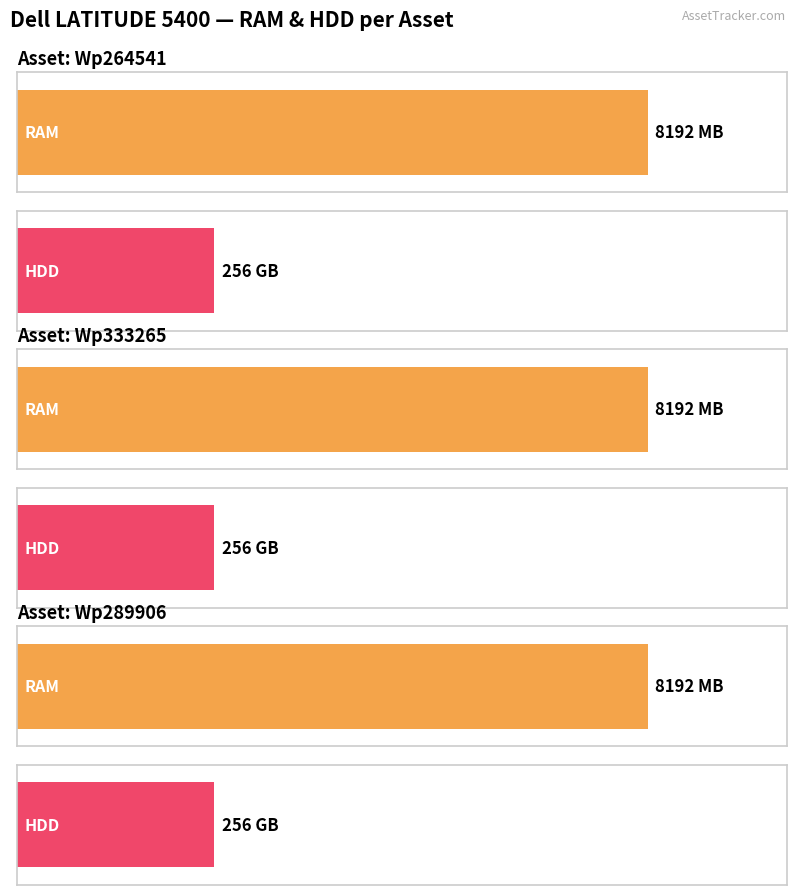

Between Wp264541 and Wp333265, which series saw the biggest shift?

RAM